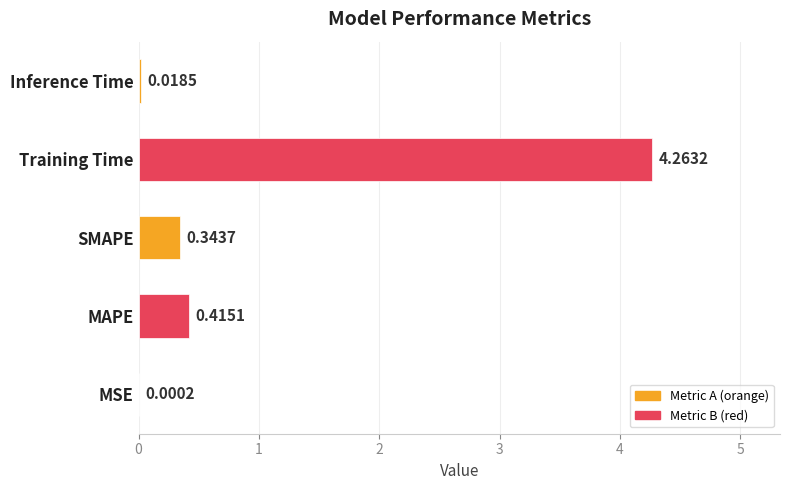

Which has a higher value, SMAPE or Inference Time?

SMAPE